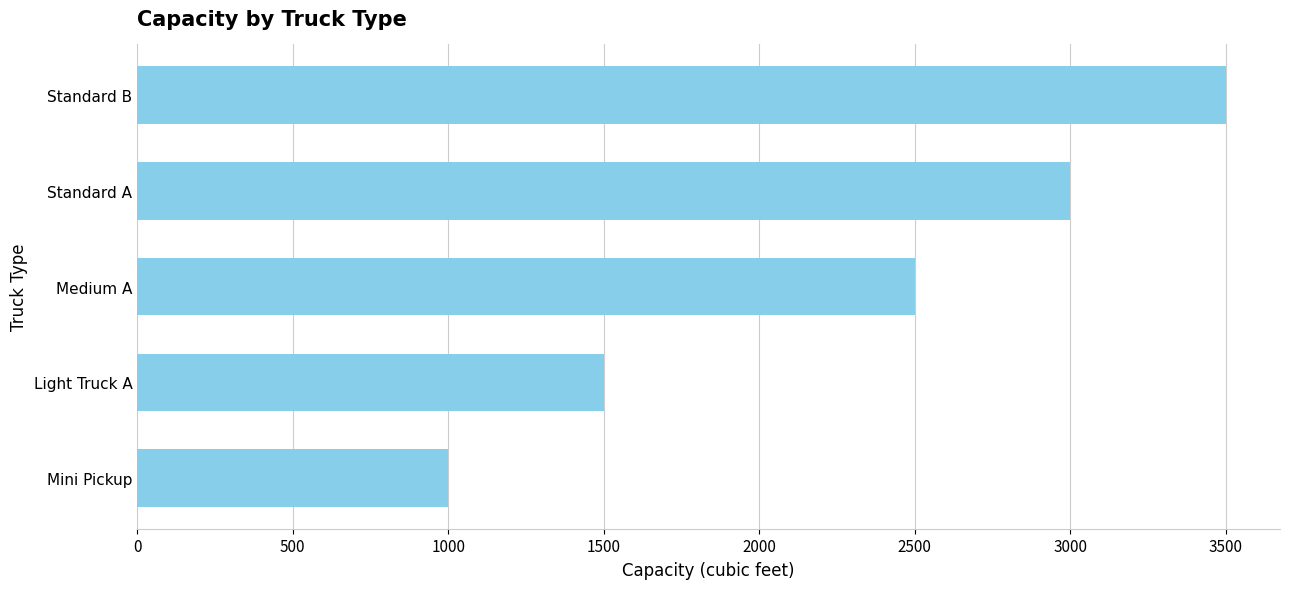

Reading top to bottom, extract all data points from this chart.

Standard B=3500	Standard A=3000	Medium A=2500	Light Truck A=1500	Mini Pickup=1000